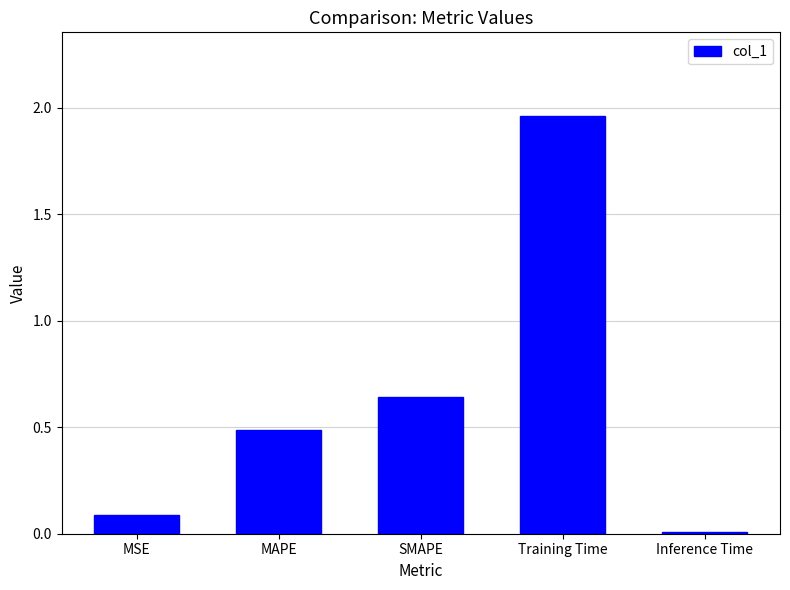

The value at MAPE is 0.1. True or false?

False